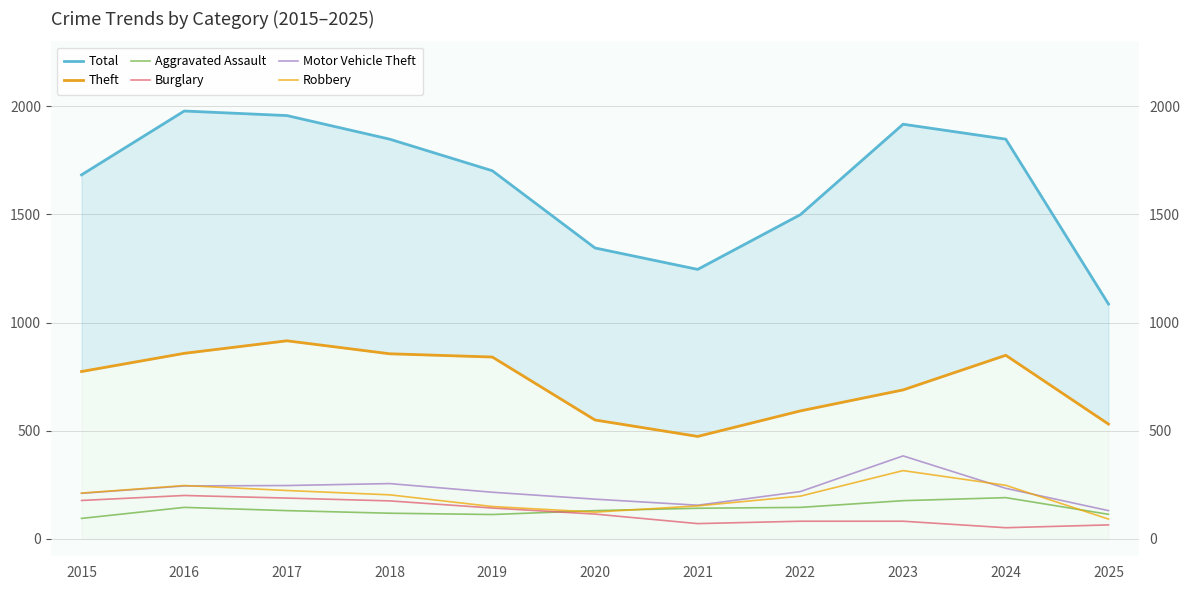

The value of Theft at 2015 is 315. True or false?

False